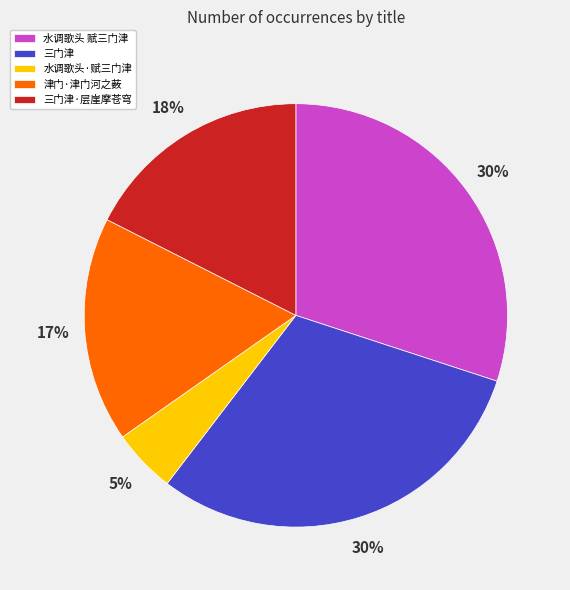

Between 水调歌头·赋三门津 and 水调歌头 赋三门津, which is larger?

水调歌头 赋三门津